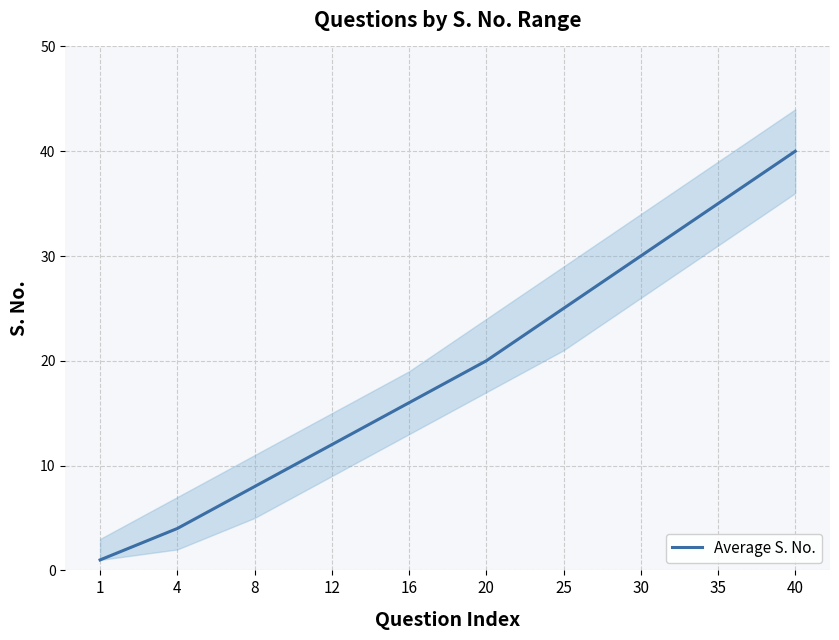

What is the difference between the values at 8 and 4?

4